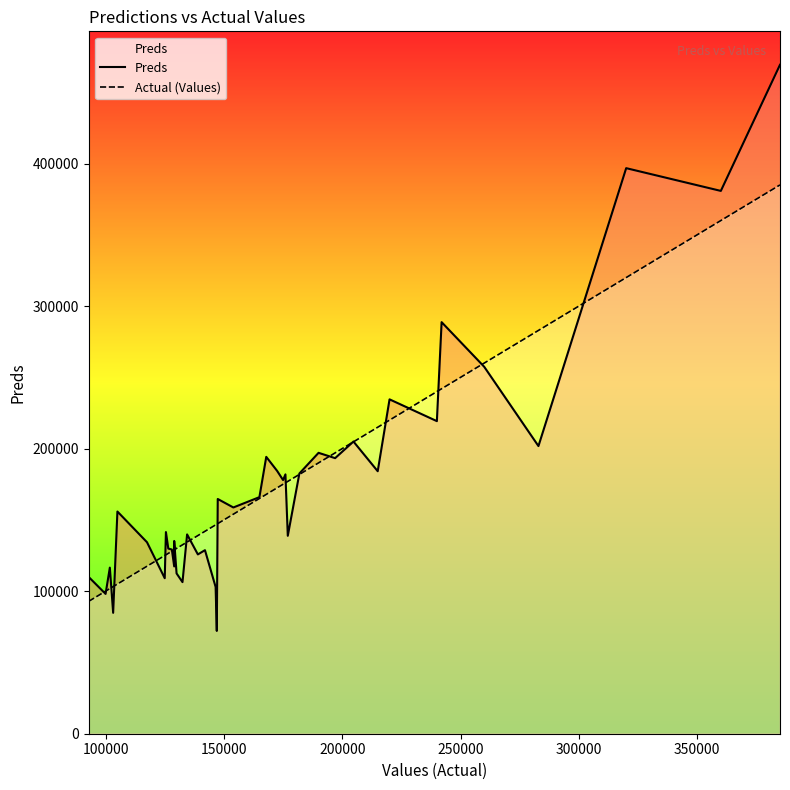

How many points are lower than both their immediate neighbors (excluding endpoints)?

13